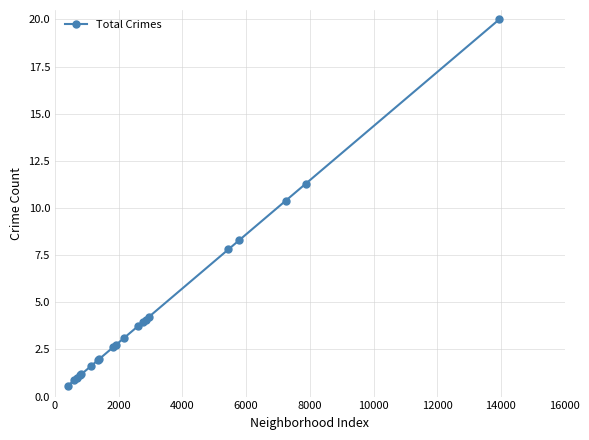

Does the chart display data point markers on the line(s)?

Yes